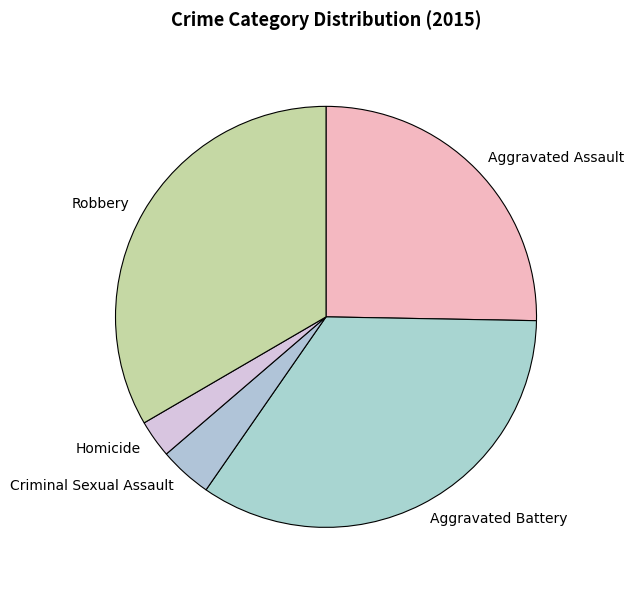

Which slice is the smallest?

Homicide